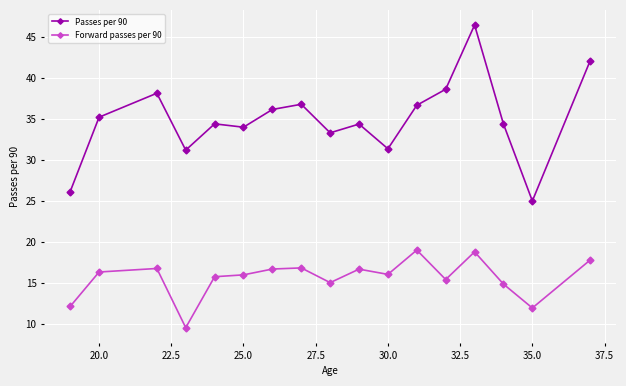

In Forward passes per 90, how many points are higher than both neighbors (excluding endpoints)?

5